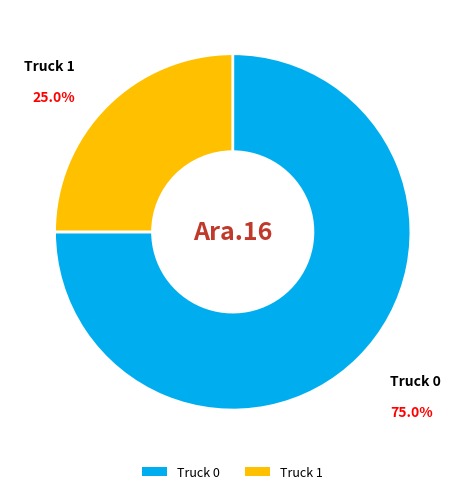

Which category has the smallest portion of the pie?

Truck 1